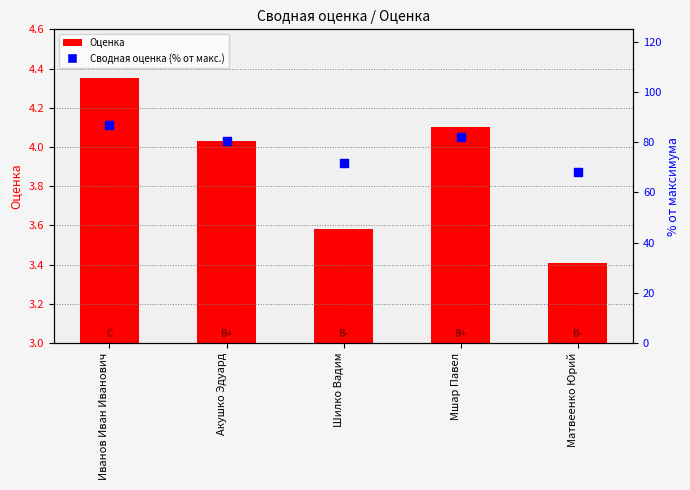

Which series has the largest total across all categories?

Сводная оценка (% от макс.)